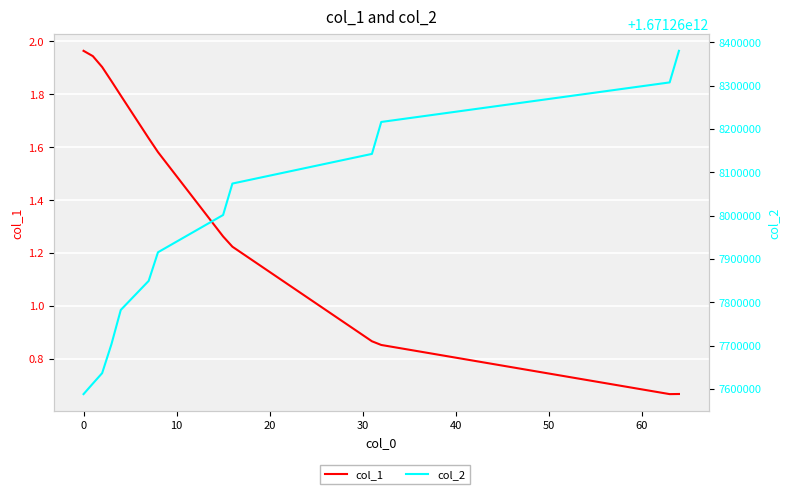

True or false: col_2 and col_1 cross at least once.

False